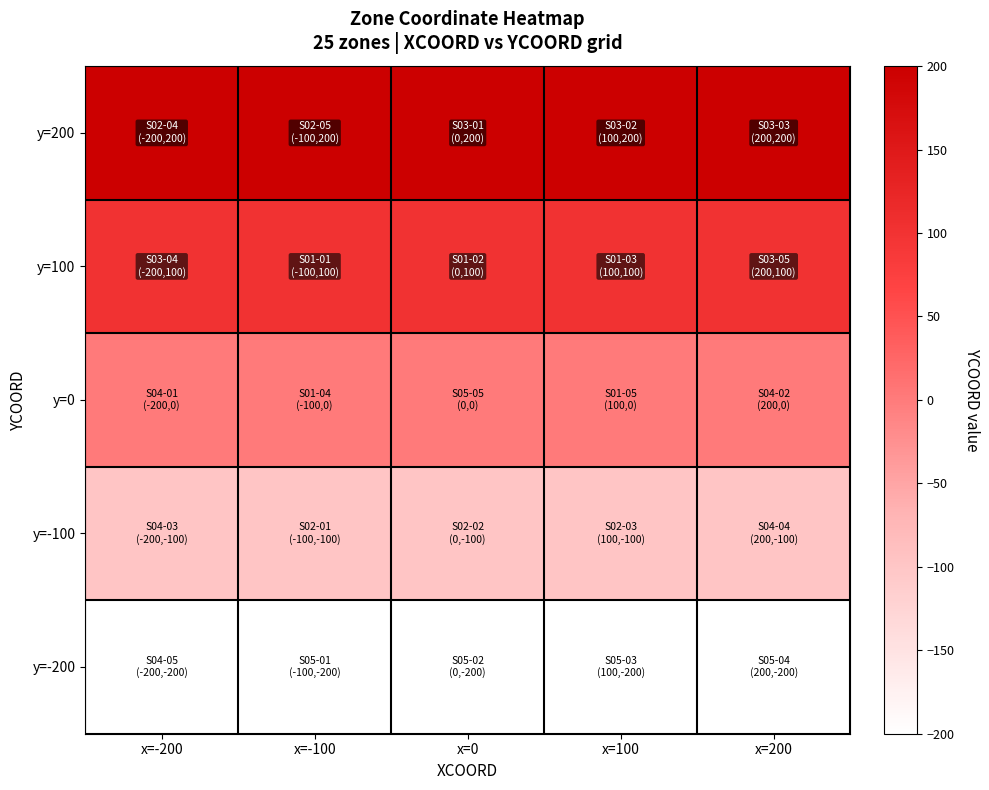

Reading left to right, transcribe all the data shown in this chart.

y=200: x=-200=200	x=-100=200	x=0=200	x=100=200	x=200=200
y=100: x=-200=100	x=-100=100	x=0=100	x=100=100	x=200=100
y=0: x=-200=0	x=-100=0	x=0=0	x=100=0	x=200=0
y=-100: x=-200=-100	x=-100=-100	x=0=-100	x=100=-100	x=200=-100
y=-200: x=-200=-200	x=-100=-200	x=0=-200	x=100=-200	x=200=-200